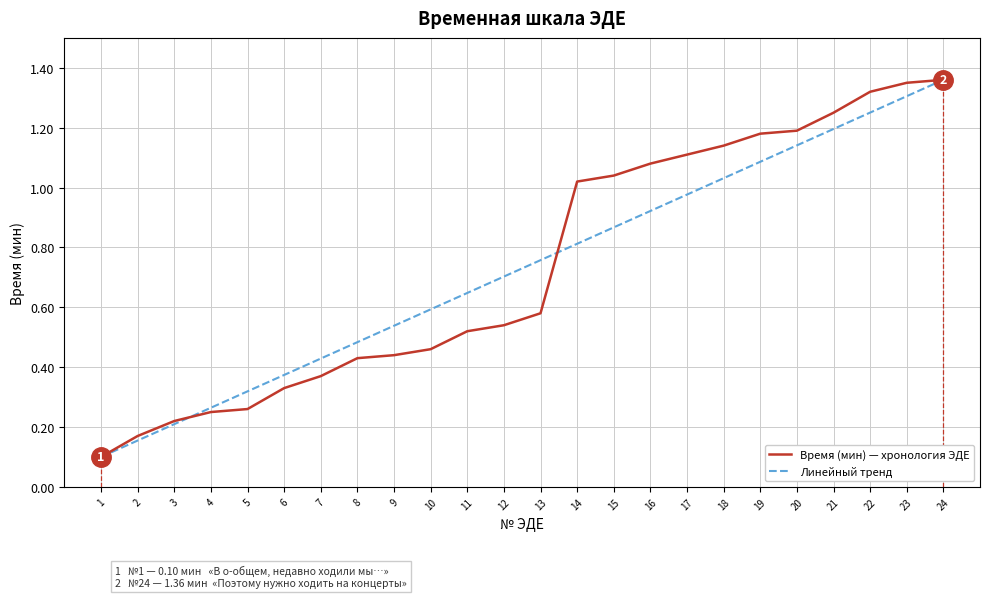

Rank the series at 19 from highest to lowest value.

Время (мин) — хронология ЭДЕ, Линейный тренд